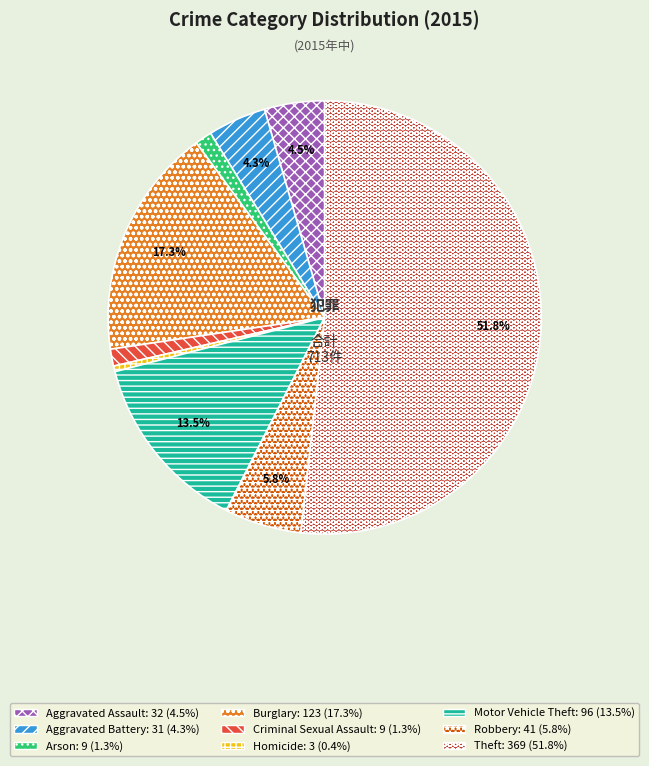

Combined, do Aggravated Assault and Robbery account for over 50%?

No